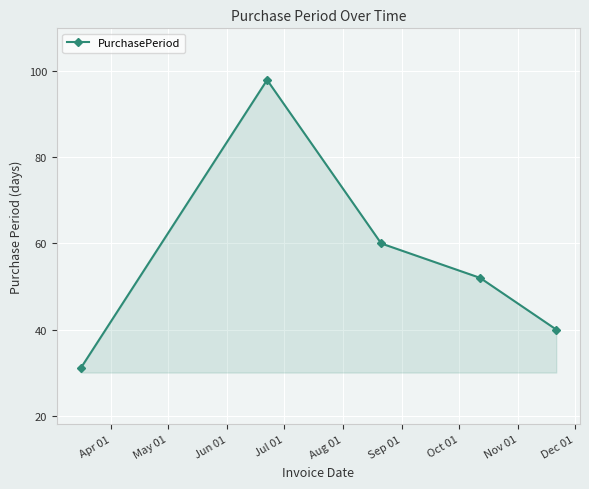

What is the sum of all values?

281